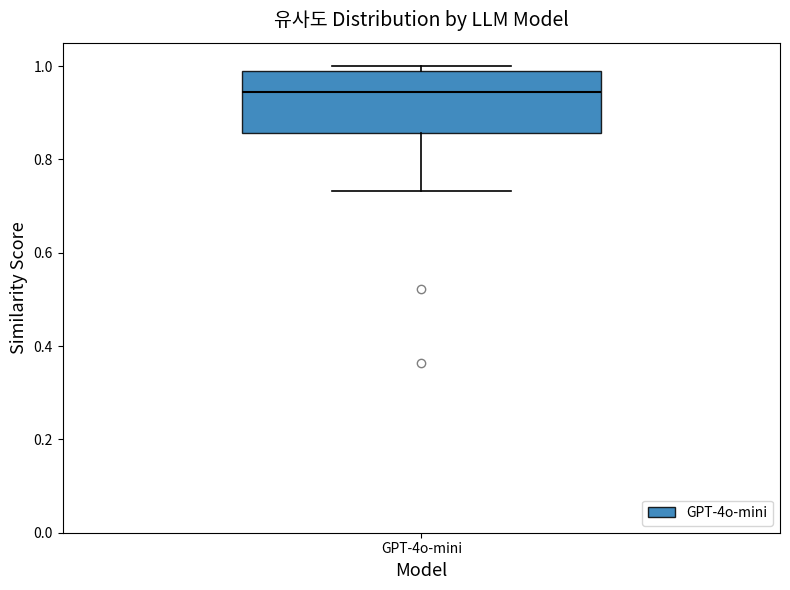

Read this box plot against the y-axis: the position of the median line, the range covered by the box, and the ends of both whiskers. The values are not printed on the chart, so give them approximately, as read against the axis.

median 0.94, box 0.86 to 0.98, whiskers 0.74 to 1.00